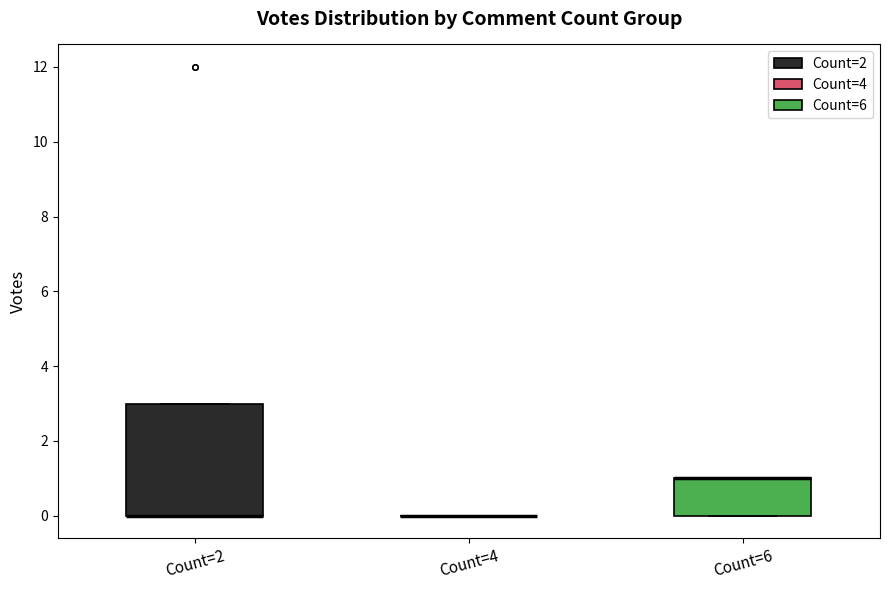

Reading left to right, transcribe this box plot: for each box, give where its median line is, the range the box spans, and where its two whiskers end, as read against the y-axis. The values are not printed on the chart, so give them approximately, as read against the axis.

Count=2: median 0 (drawn on the box's lower edge), box 0 to 3, whiskers 0 to 3
Count=4: box collapsed to a line at 0, whiskers 0 to 0
Count=6: median 1 (drawn on the box's upper edge), box 0 to 1, whiskers 0 to 1